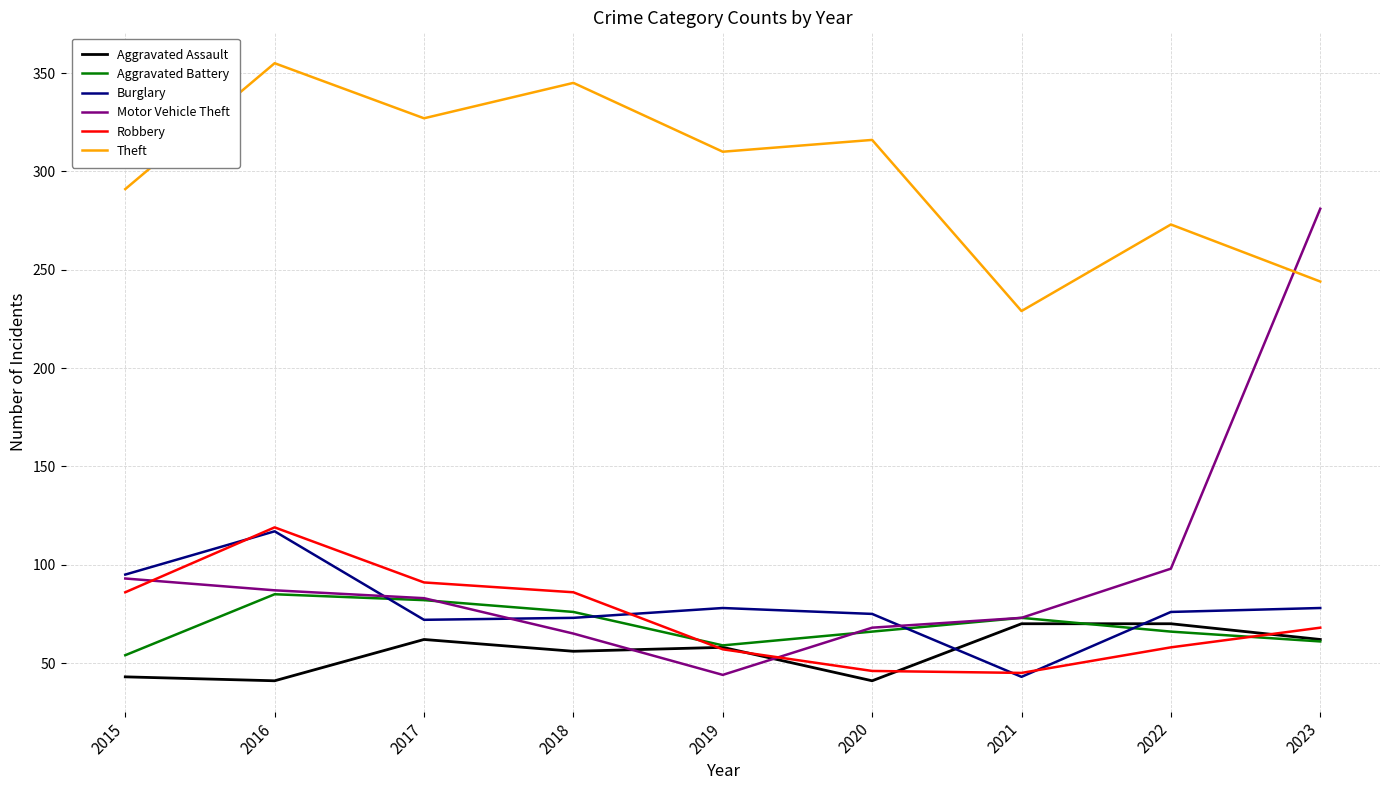

The value of Aggravated Assault at 2018 is 56. True or false?

True